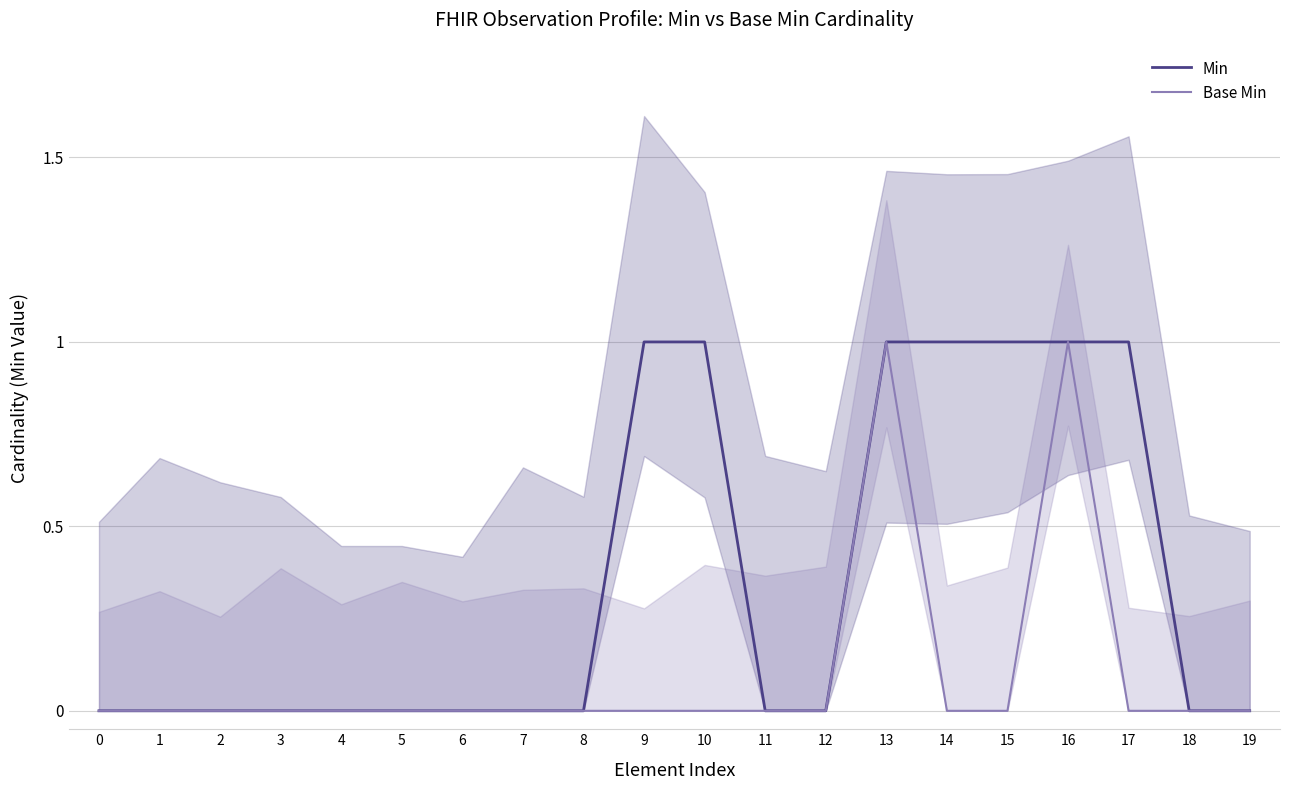

The Base Min series shows -1 at 2. True or false?

False